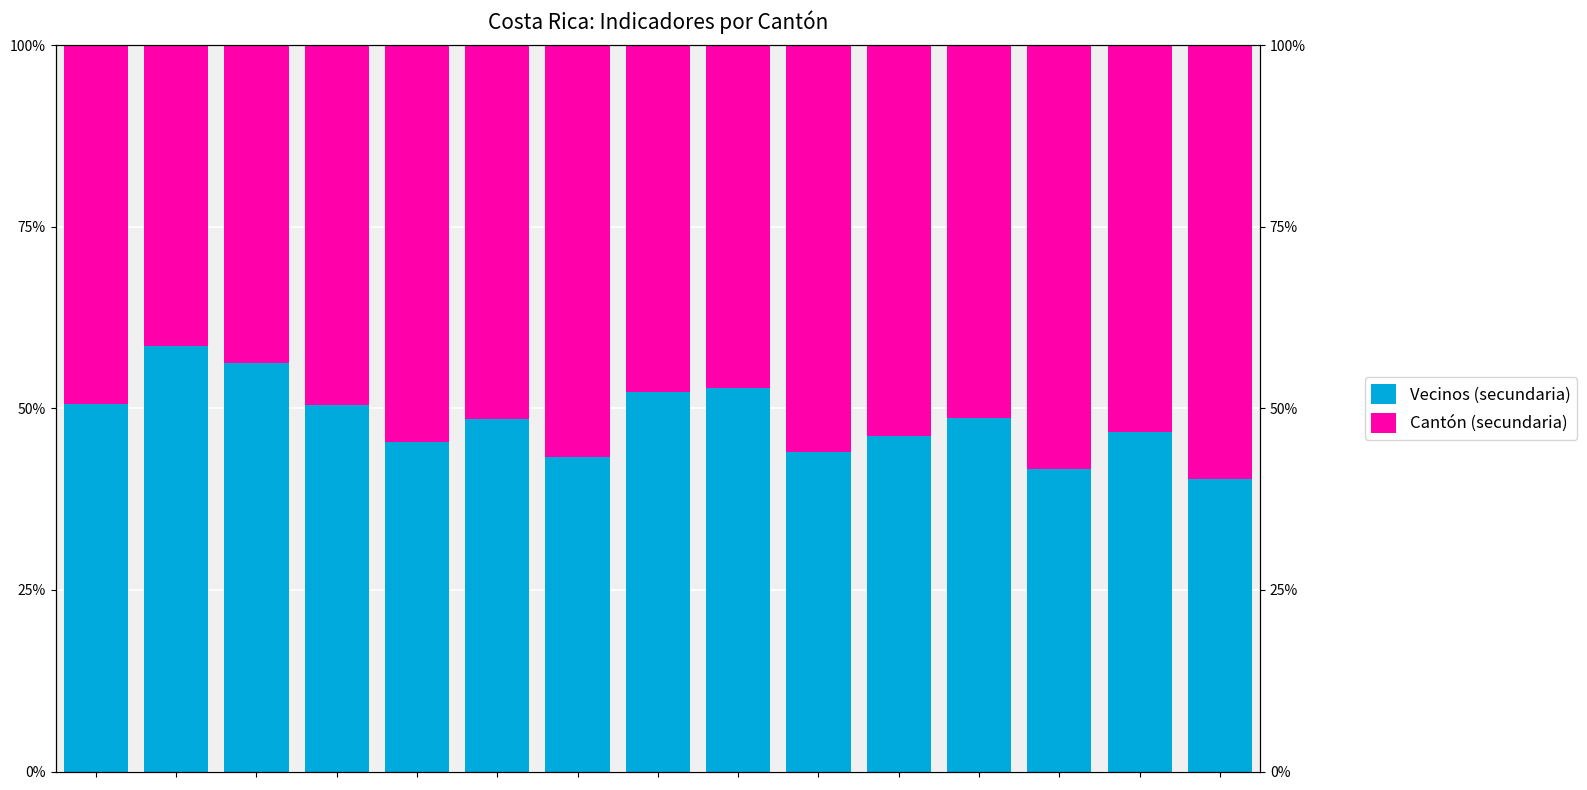

The value of Vecinos (secundaria) at 11 is 22.6. True or false?

False